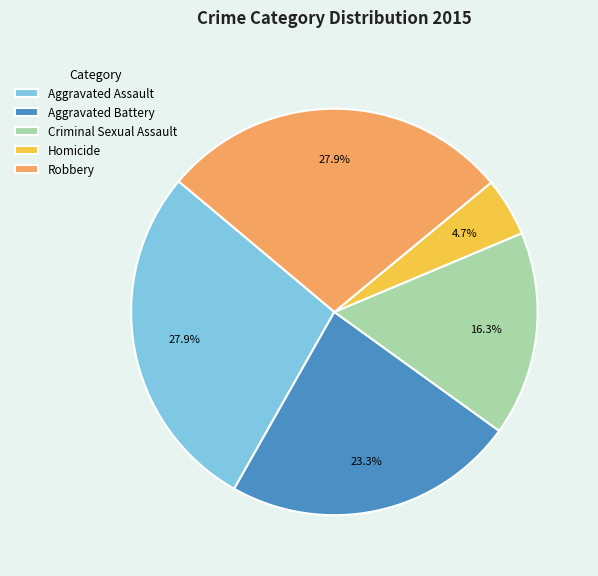

How many slices are in this pie chart?

5